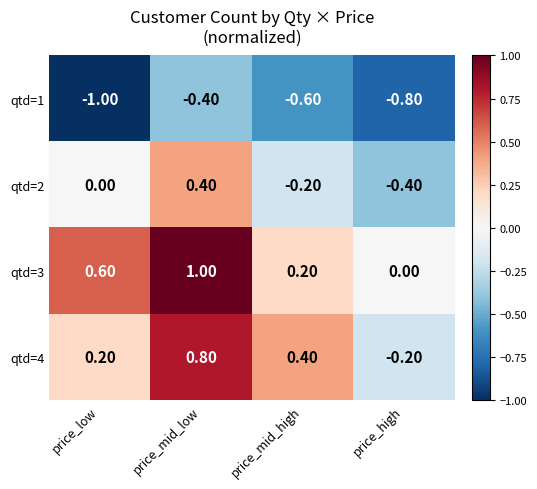

At which label is qtd=2 closest to 0?

price_low